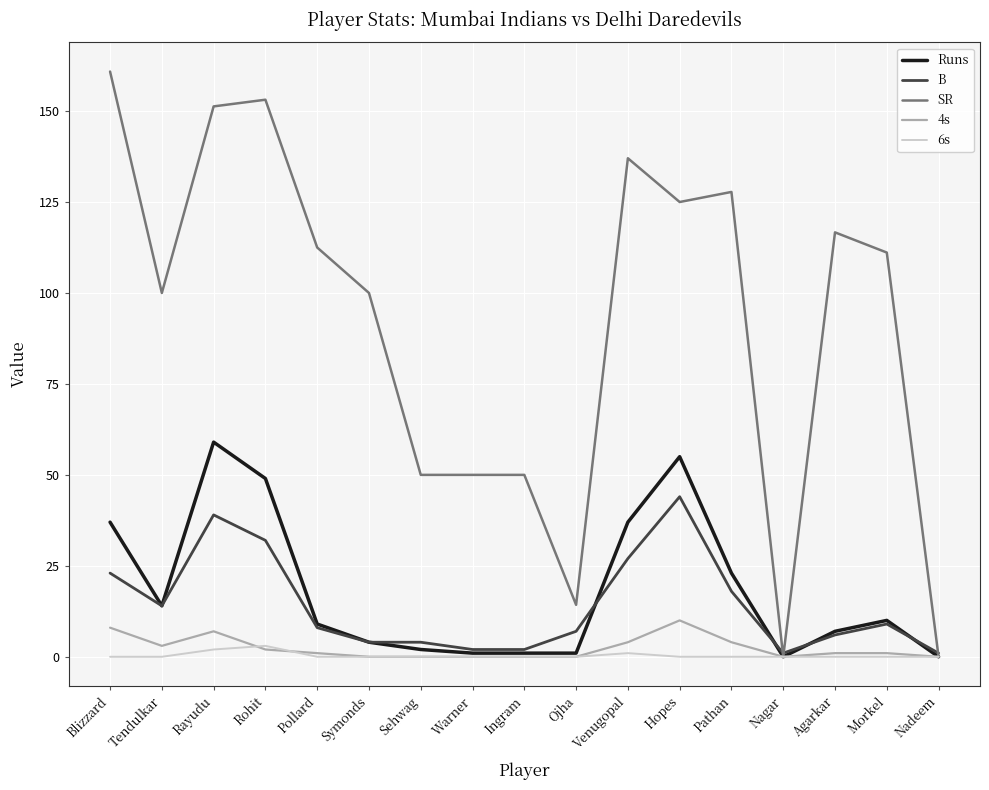

Does the chart have visible grid lines?

Yes